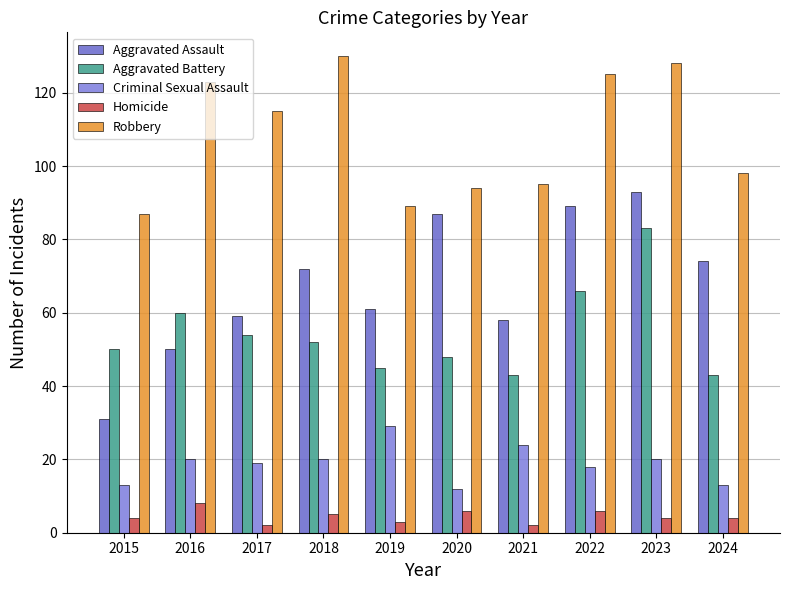

Does the chart contain stacked bars?

No